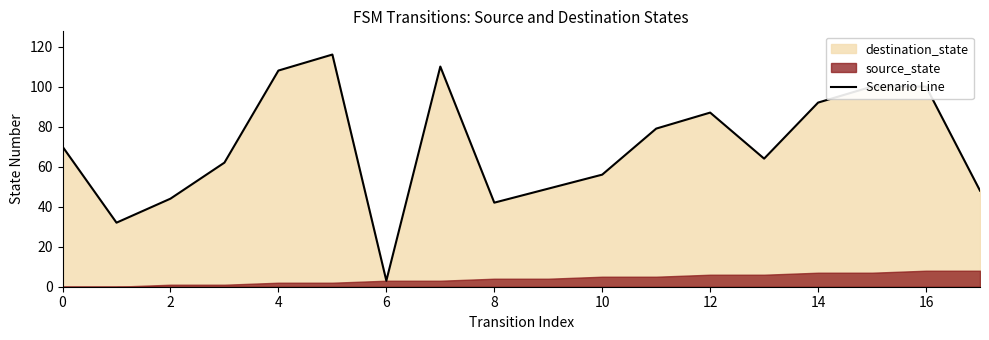

The Scenario Line series shows 42 at 8. True or false?

True